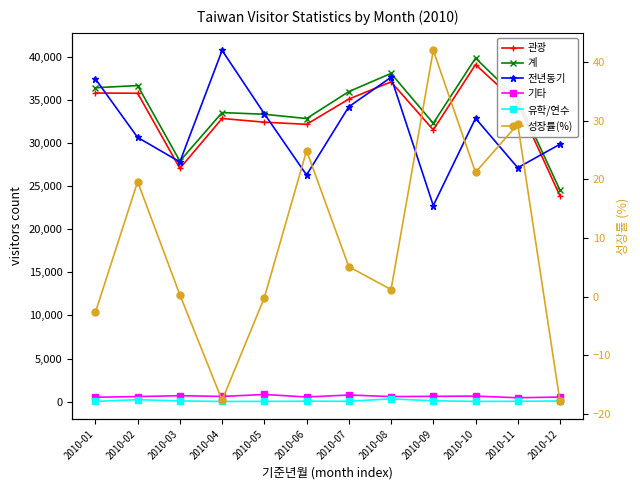

Reading right to left, extract all data points from this chart.

관광: 2010-12=23851.0	2010-11=34557.0	2010-10=39087.0	2010-09=31511.0	2010-08=37078.0	2010-07=35086.0	2010-06=32156.0	2010-05=32405.0	2010-04=32835.0	2010-03=27050.0	2010-02=35758.0	2010-01=35788.0
계: 2010-12=24521.0	2010-11=35091.0	2010-10=39829.0	2010-09=32284.0	2010-08=38061.0	2010-07=35951.0	2010-06=32827.0	2010-05=33326.0	2010-04=33518.0	2010-03=27894.0	2010-02=36651.0	2010-01=36399.0
전년동기: 2010-12=29852.0	2010-11=27123.0	2010-10=32855.0	2010-09=22737.0	2010-08=37612.0	2010-07=34196.0	2010-06=26282.0	2010-05=33383.0	2010-04=40726.0	2010-03=27797.0	2010-02=30640.0	2010-01=37425.0
기타: 2010-12=541.0	2010-11=455.0	2010-10=650.0	2010-09=620.0	2010-08=592.0	2010-07=775.0	2010-06=546.0	2010-05=835.0	2010-04=611.0	2010-03=694.0	2010-02=596.0	2010-01=516.0
유학/연수: 2010-12=84.0	2010-11=44.0	2010-10=36.0	2010-09=105.0	2010-08=329.0	2010-07=52.0	2010-06=59.0	2010-05=38.0	2010-04=26.0	2010-03=93.0	2010-02=234.0	2010-01=37.0
성장률(%): 2010-12=-17.9	2010-11=29.4	2010-10=21.2	2010-09=42.0	2010-08=1.2	2010-07=5.1	2010-06=24.9	2010-05=-0.2	2010-04=-17.7	2010-03=0.3	2010-02=19.6	2010-01=-2.7